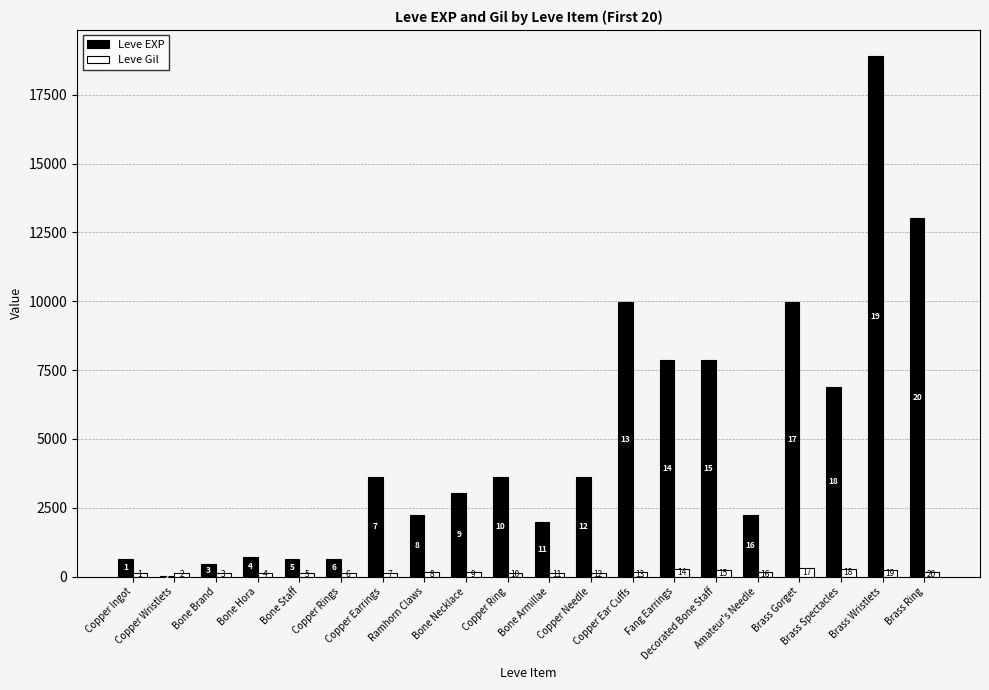

List the series in order of their overall mean, highest first.

Leve EXP, Leve Gil